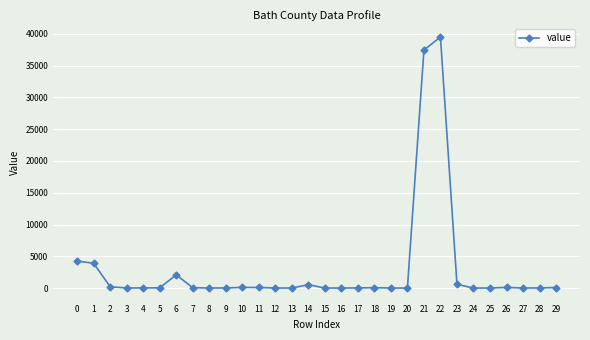

What is the greatest value displayed?

39511.0